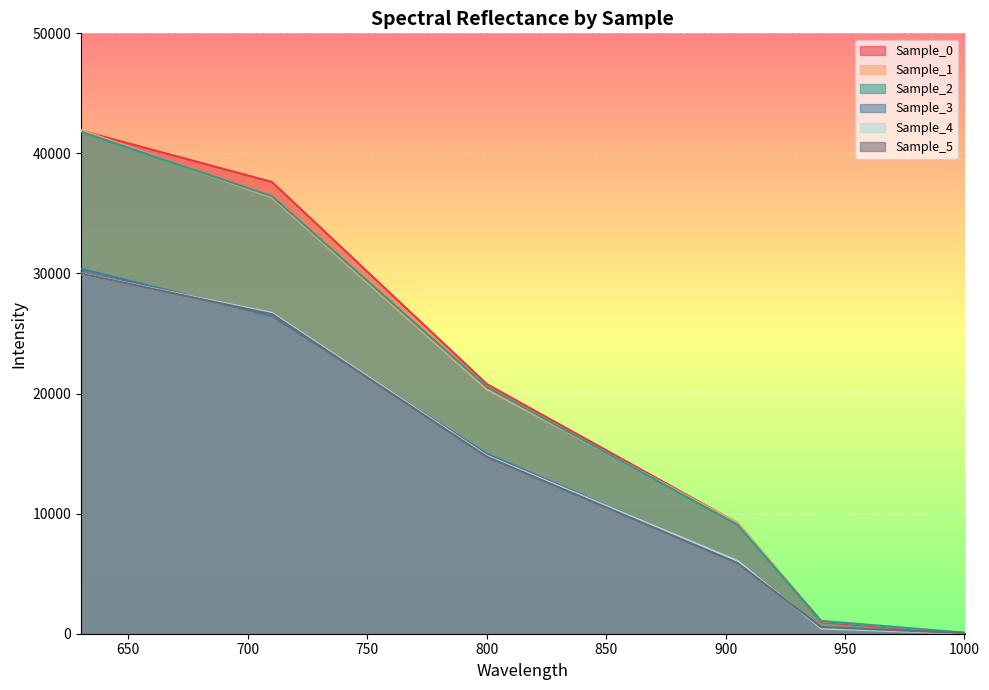

What is the label of the 6th point from the left?

1000.111